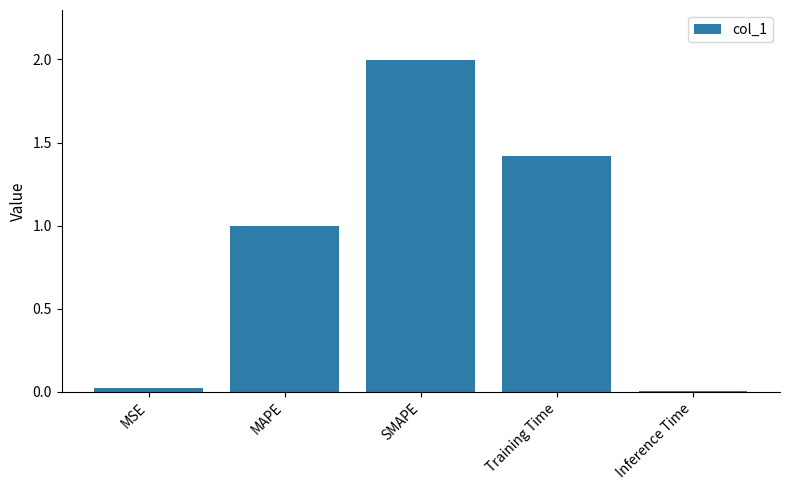

Between MAPE and Inference Time, which is larger?

MAPE